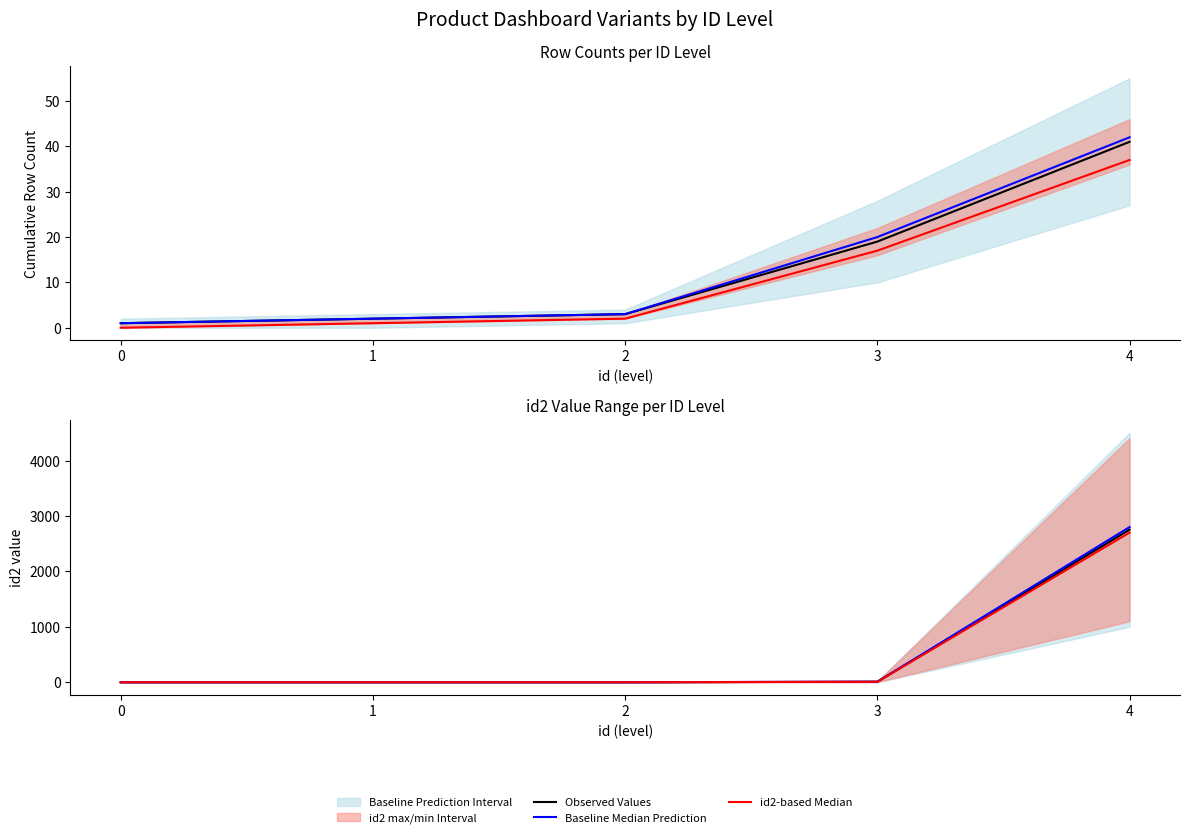

Reading left to right, what are all the values shown in this chart?

Observed Values: 0	0	0	9	2753
Baseline Median Prediction: 0	0	0	10	2800
id2-based Median: 0	0	0	8	2700